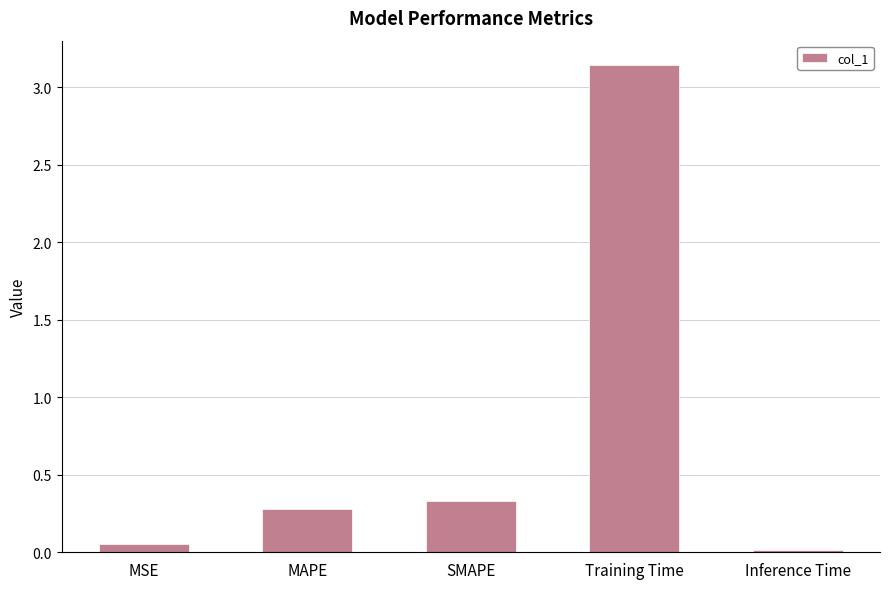

What is the label of the 4th bar from the right?

MAPE